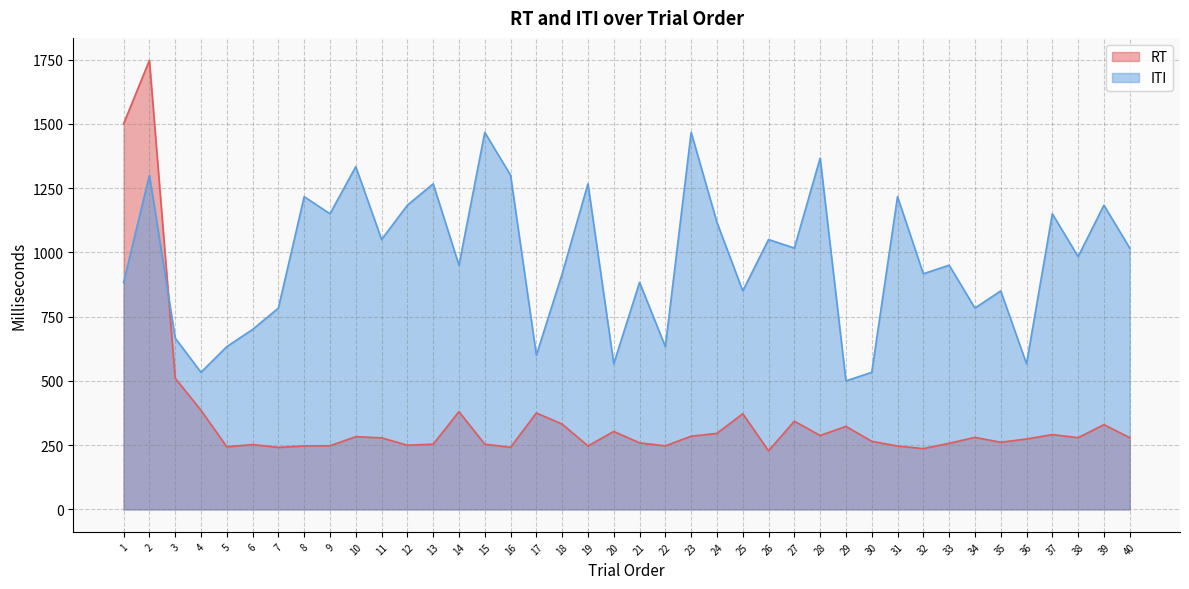

What is the smallest value displayed?

228.1